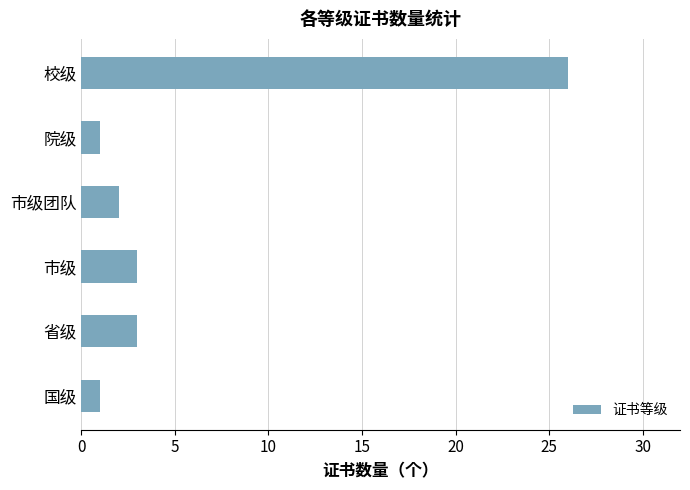

Is it true that the value at 院级 is 1?

True